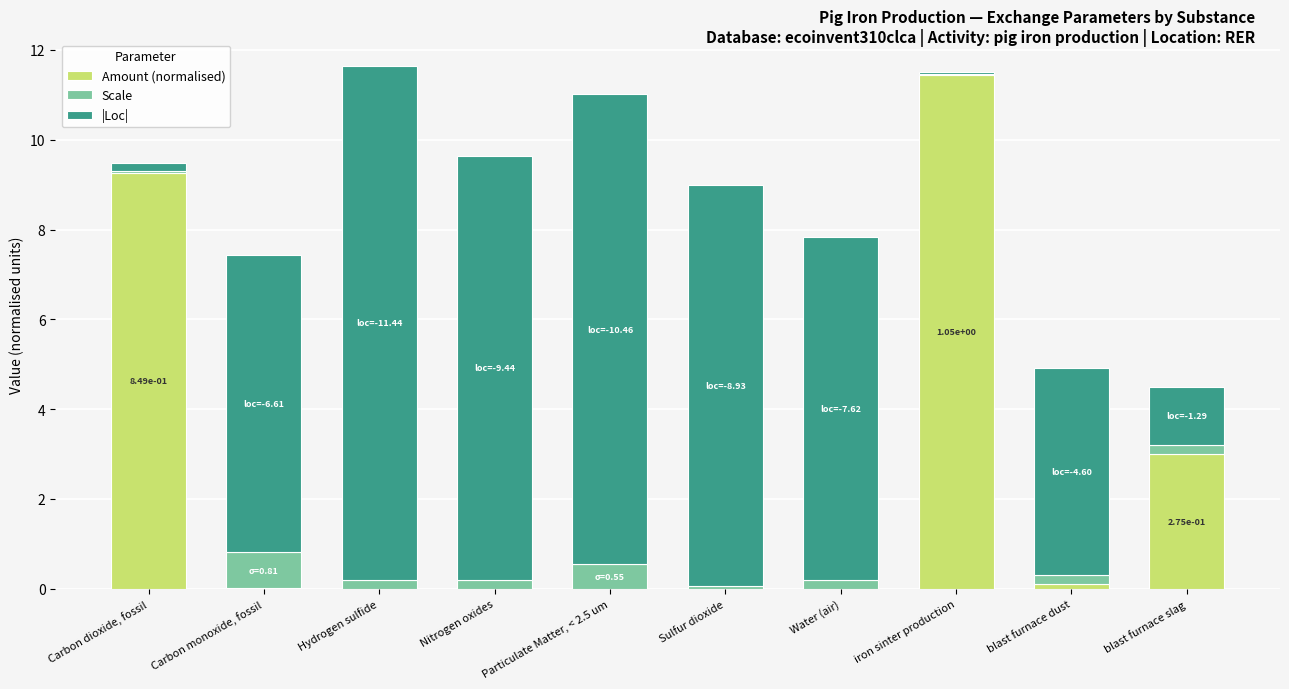

True or false: Amount (normalised) has a value of 15.2 at Carbon dioxide, fossil.

False